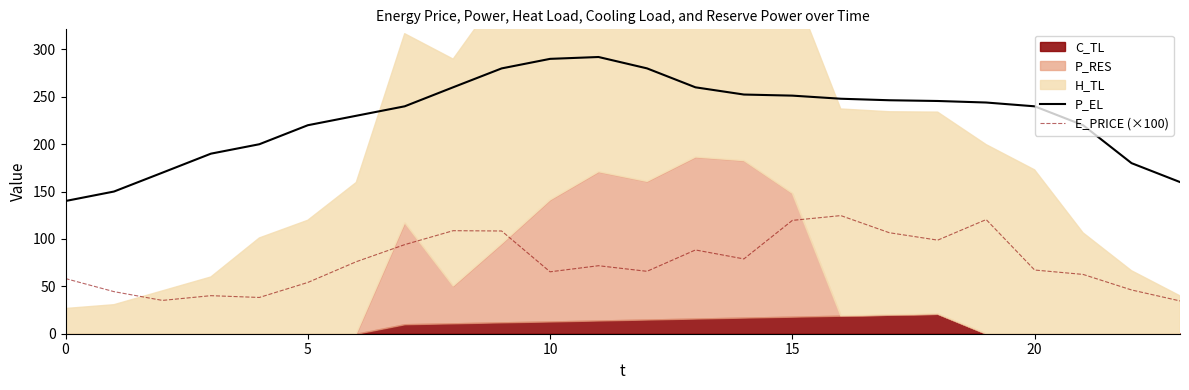

In P_EL, how many points are higher than both neighbors (excluding endpoints)?

1